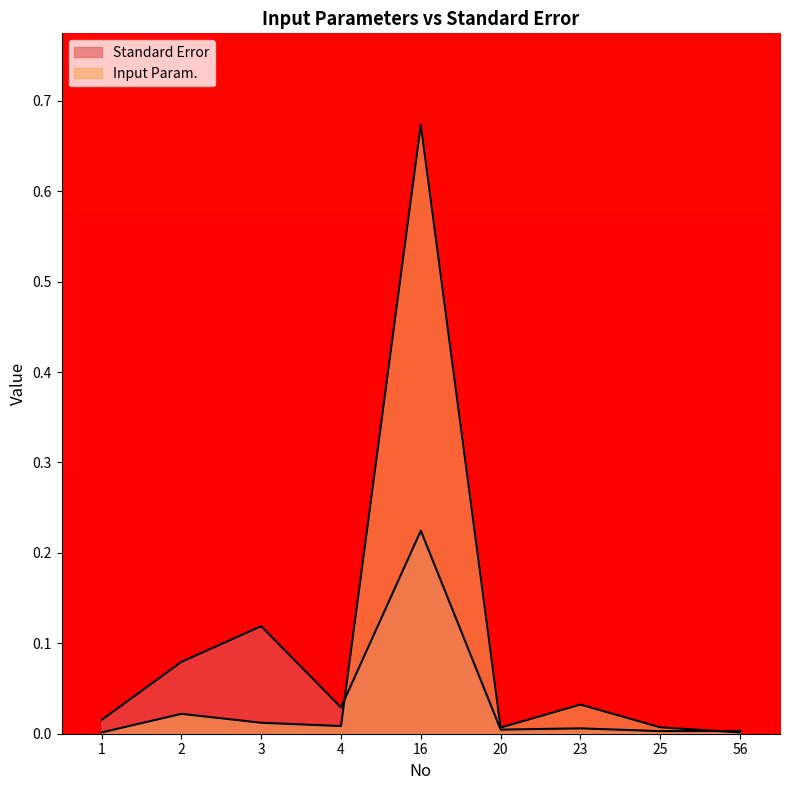

At which category does Standard Error reach its first local peak?

3